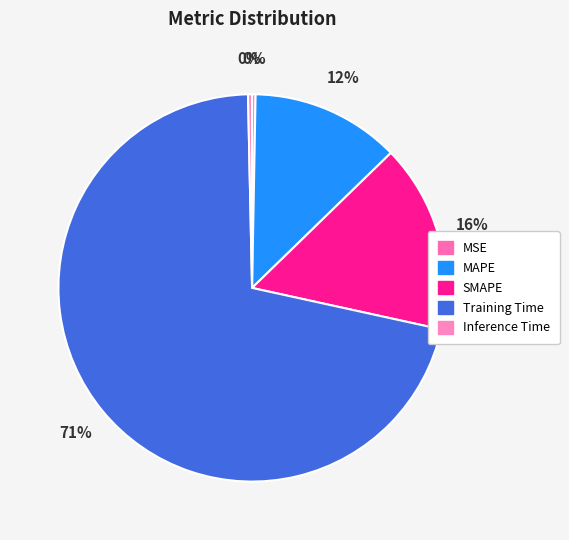

Which has a higher value, MSE or MAPE?

MAPE